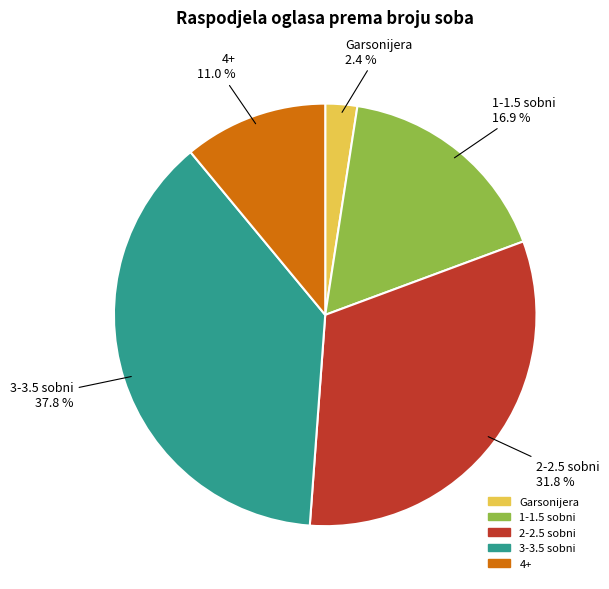

Is there any slice that represents more than half of the pie?

No